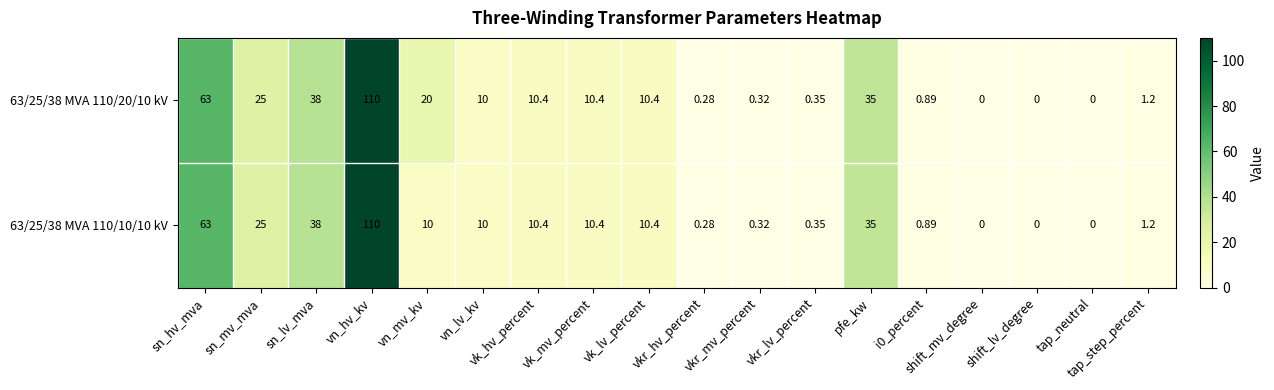

Count the number of categories in the chart.

18